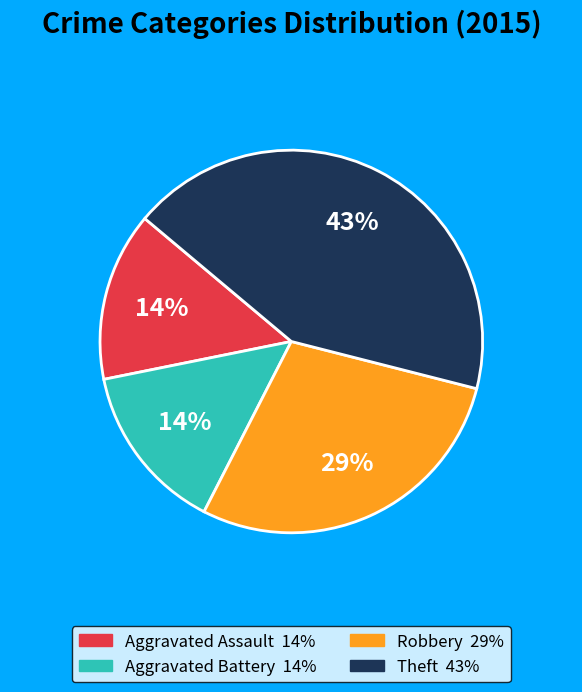

Do Robbery and Theft together represent more than half of the pie?

Yes